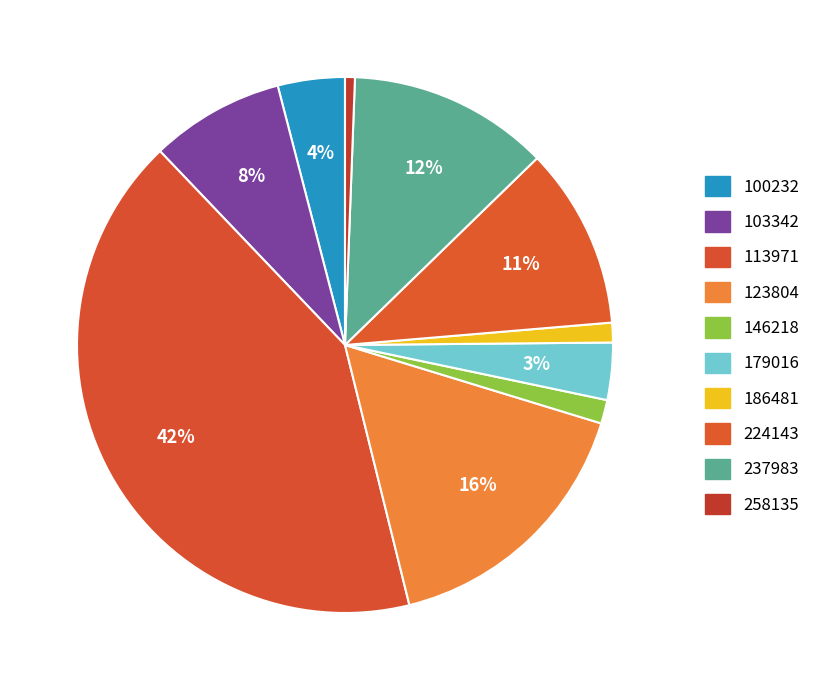

What is the smallest slice in the pie chart?

258135